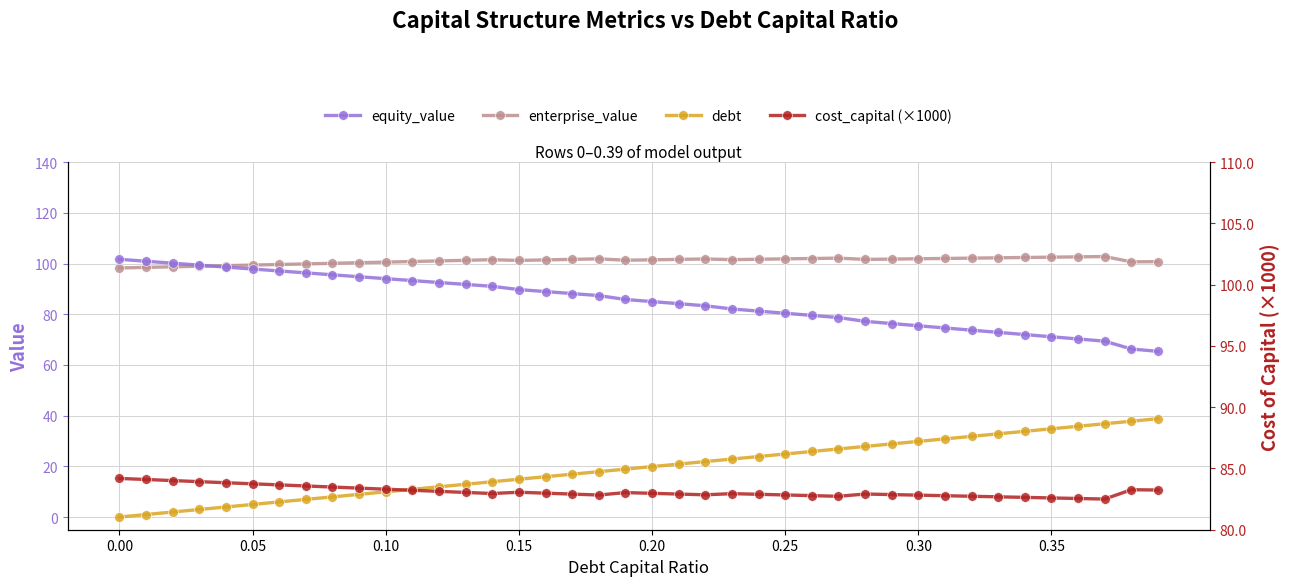

Read the equity_value value at 0.20.

85.0